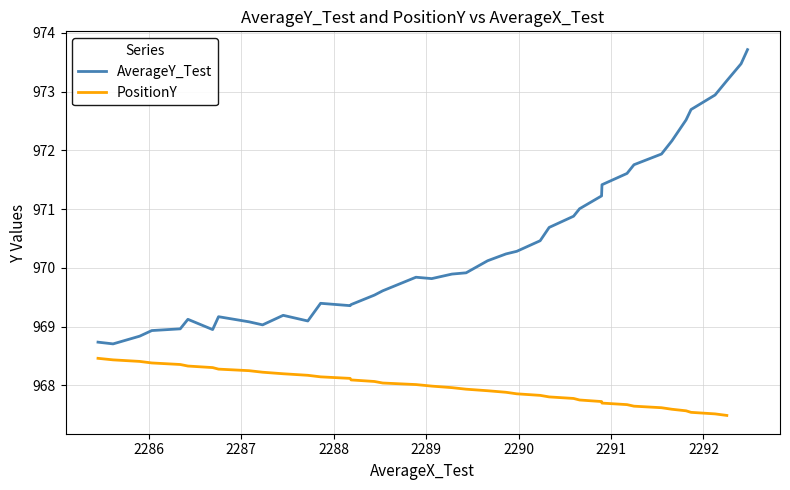

What is the lowest value of the AverageY_Test series?

968.7